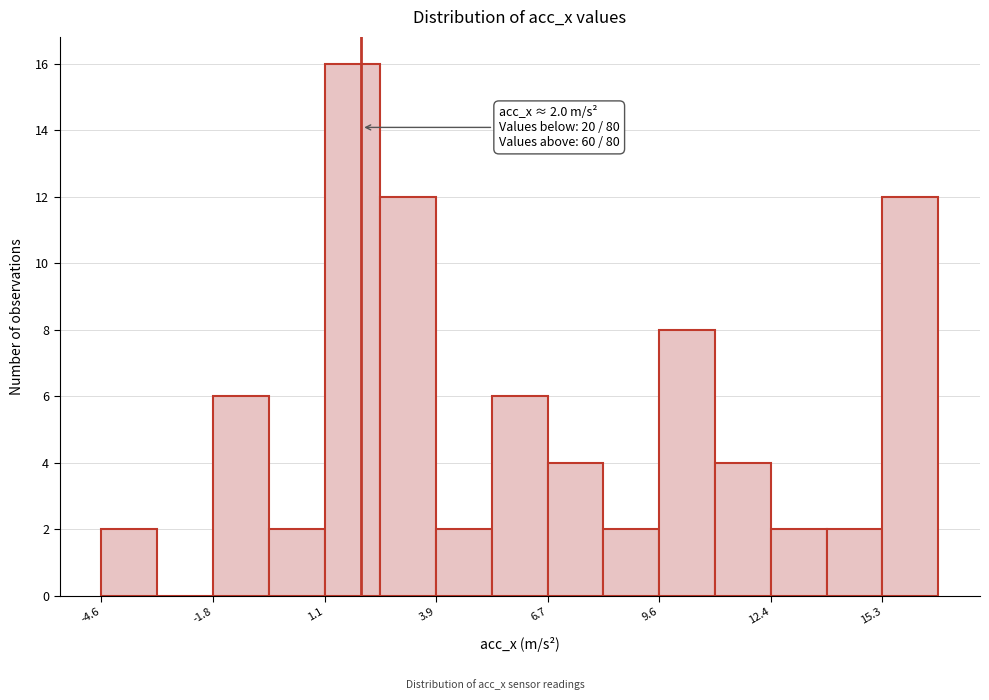

Read against the x-axis, roughly where is the centre of the tallest bar?

2.0